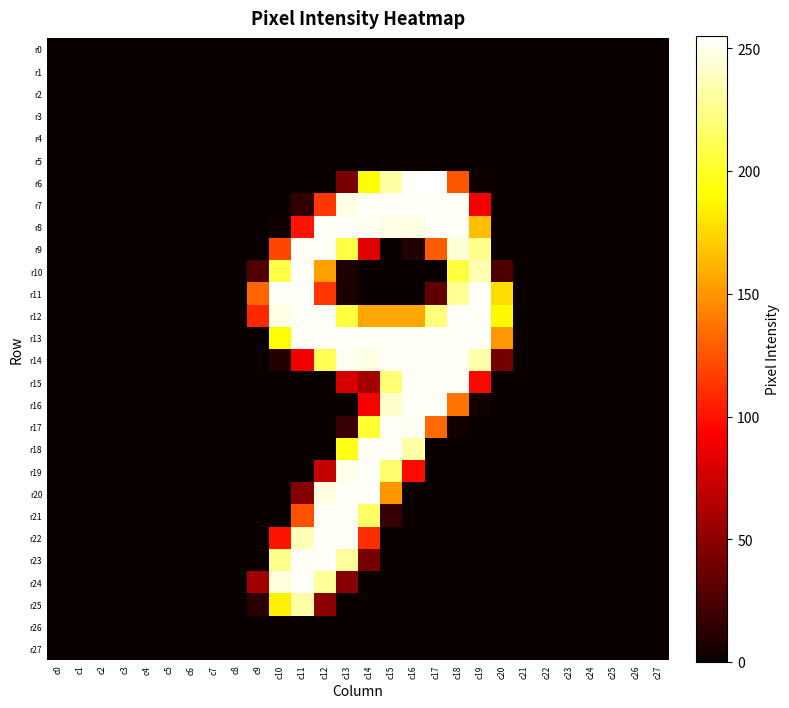

At how many categories does at least one series exceed 44?

12